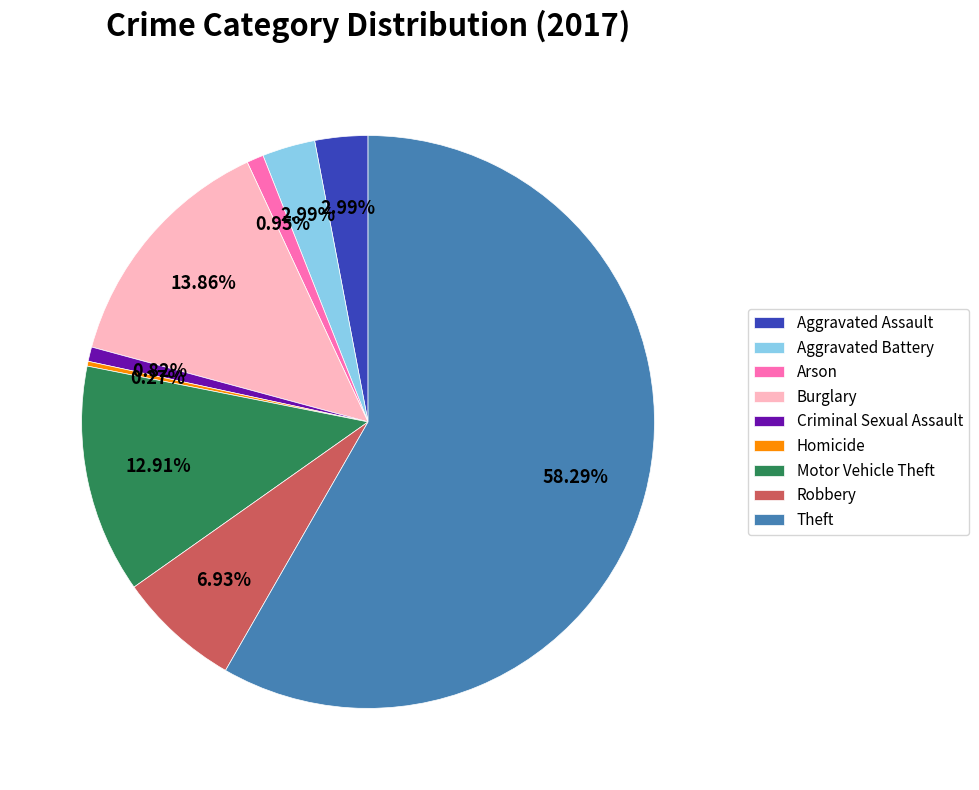

Approximately how many times larger is the value at Motor Vehicle Theft compared to Aggravated Assault?

4.3